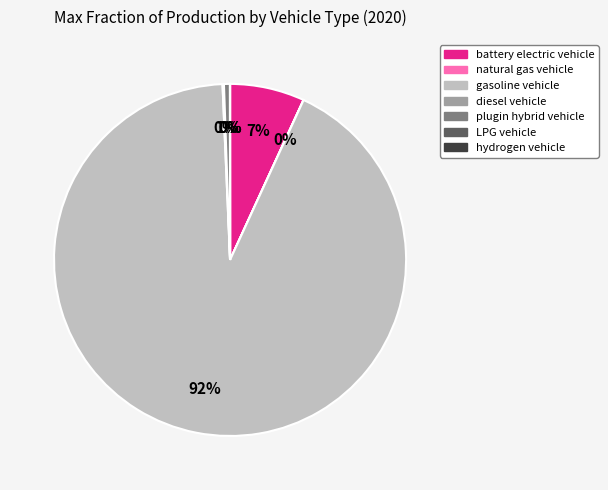

What is the largest slice in the pie chart?

gasoline vehicle